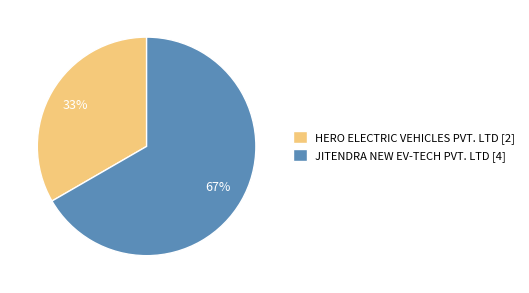

Rank the categories by value from highest to lowest.

JITENDRA NEW EV-TECH PVT. LTD, HERO ELECTRIC VEHICLES PVT. LTD